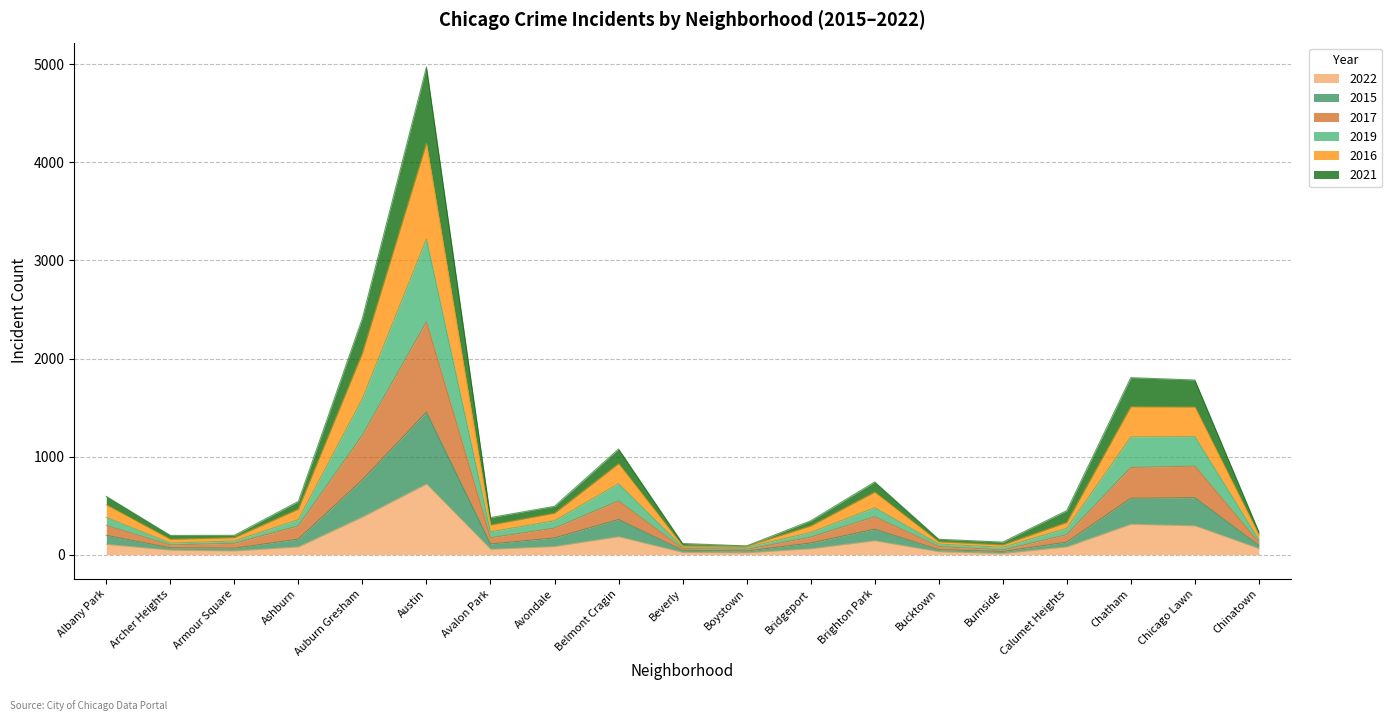

At which category is the sum across all series the highest?

Austin